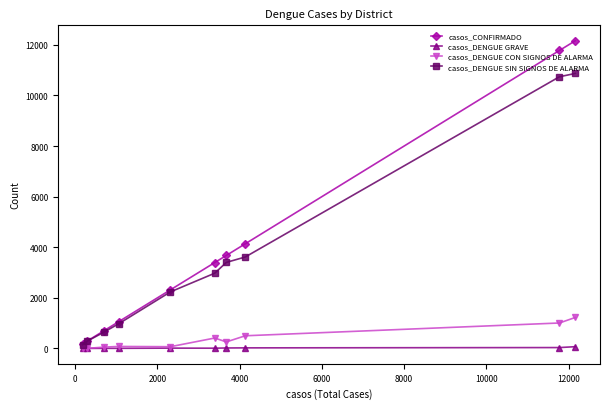

True or false: casos_DENGUE GRAVE and casos_DENGUE SIN SIGNOS DE ALARMA cross at least once.

False